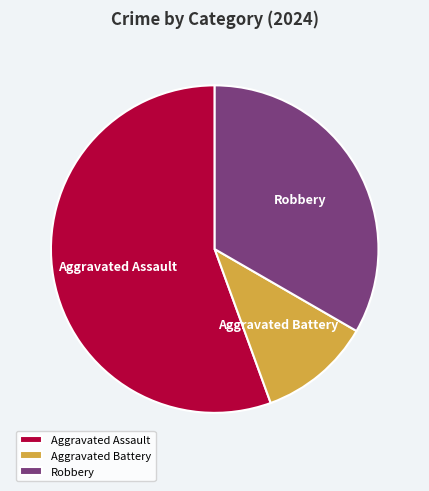

Rank the categories by value from highest to lowest.

Aggravated Assault, Robbery, Aggravated Battery